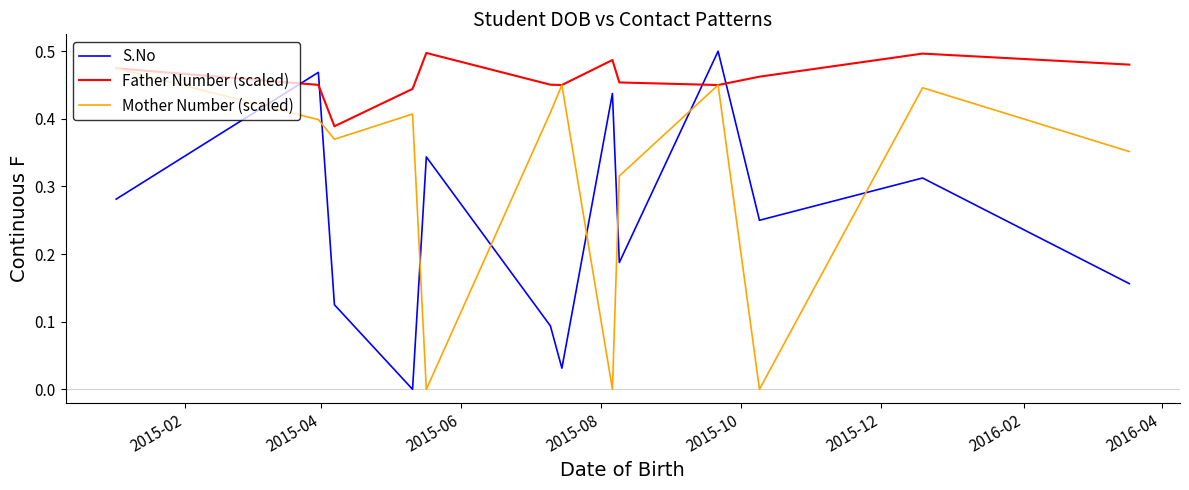

Which series ends up on top after the final intersection of S.No and Father Number (scaled)?

Father Number (scaled)